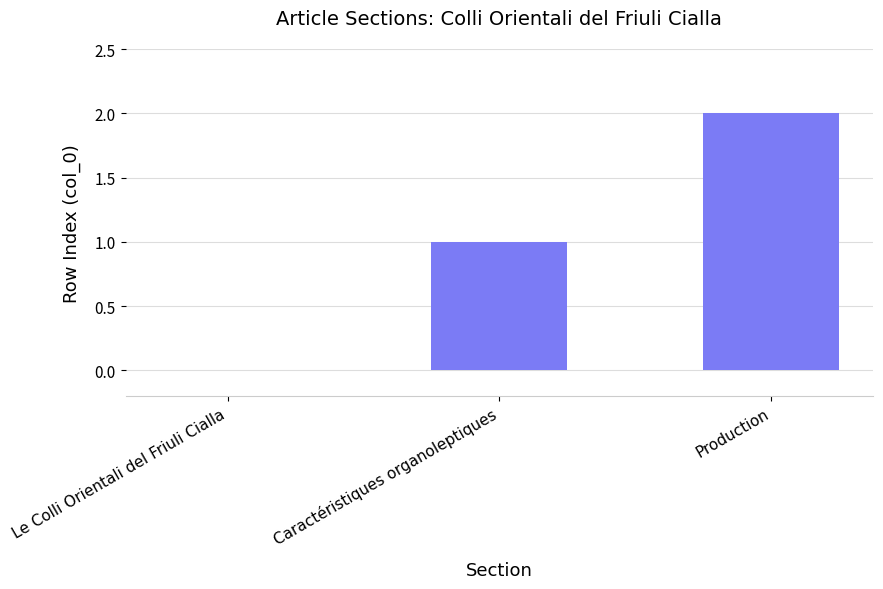

Which has a higher value, Caractéristiques organoleptiques or Le Colli Orientali del Friuli Cialla?

Caractéristiques organoleptiques